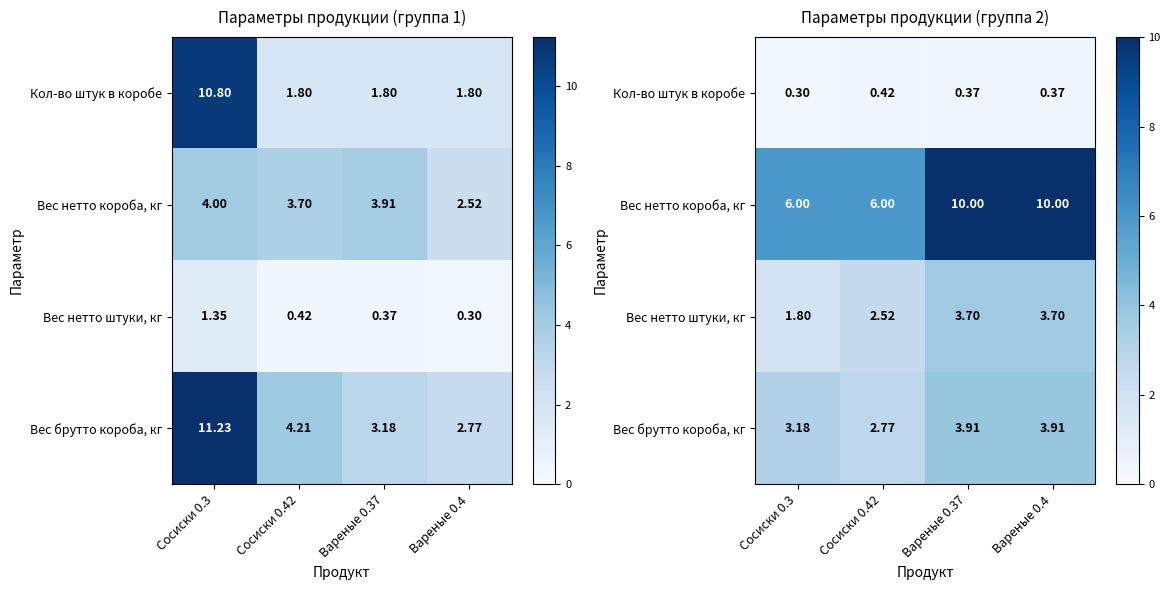

How many data points does each series have?

4